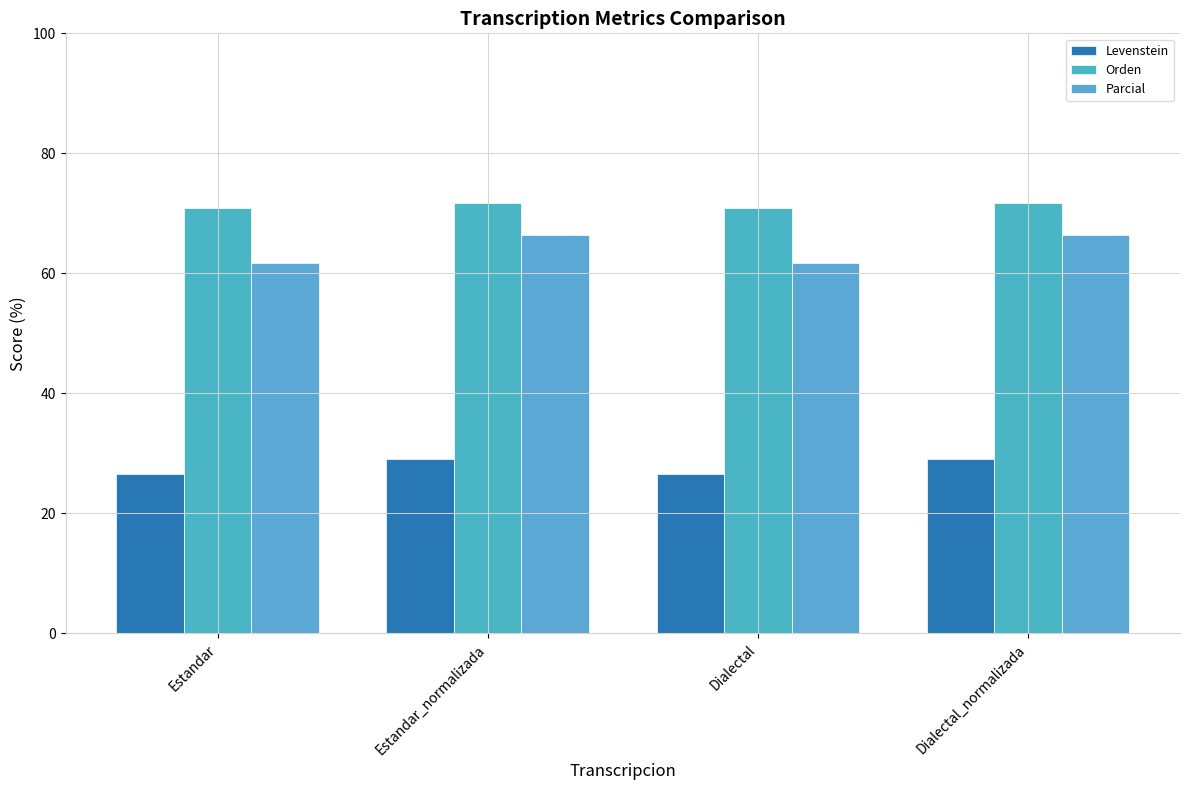

How many groups of bars are there?

4